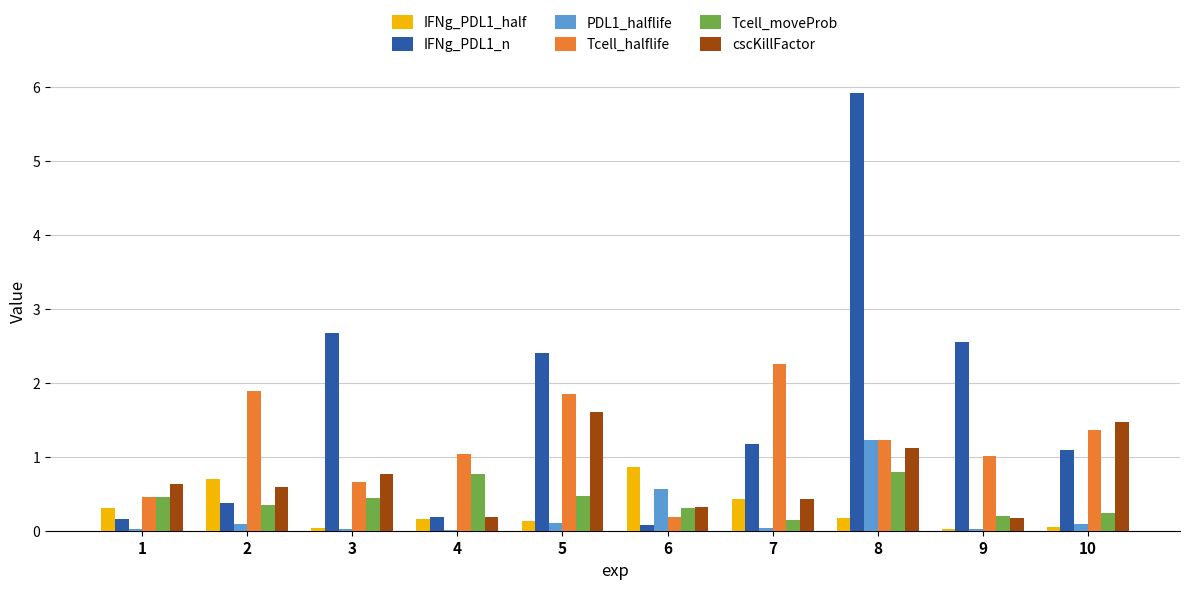

The value of IFNg_PDL1_half at 8 is 0.2. True or false?

True